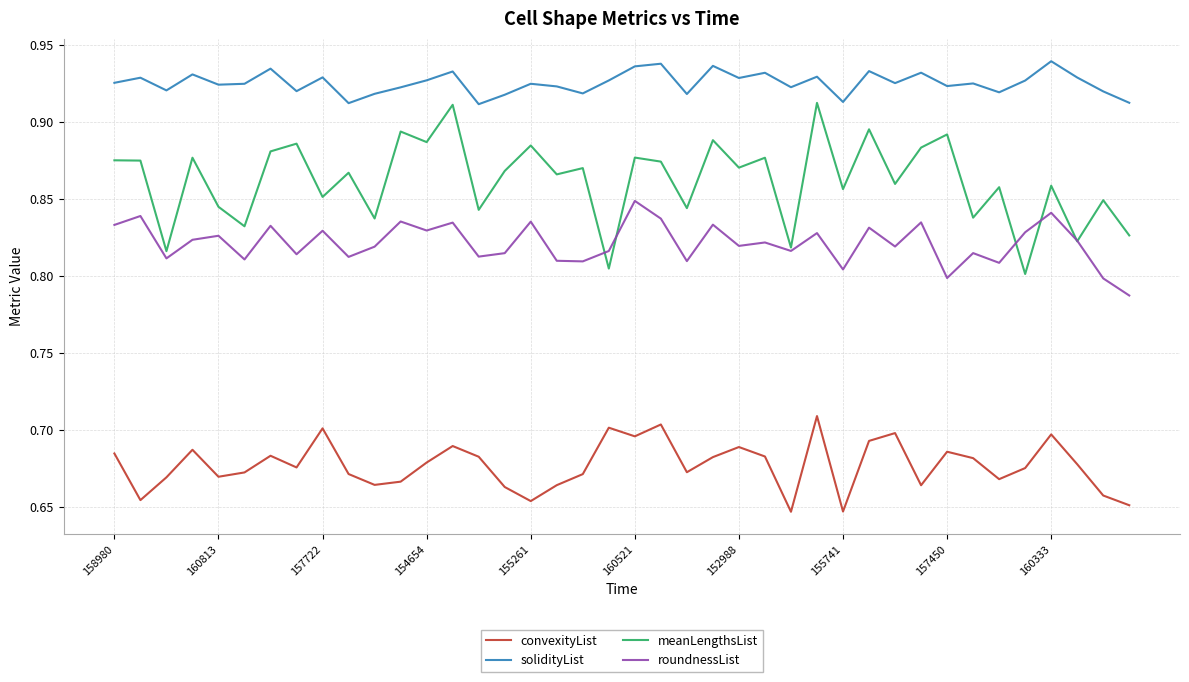

True or false: solidityList and convexityList cross at least once.

False